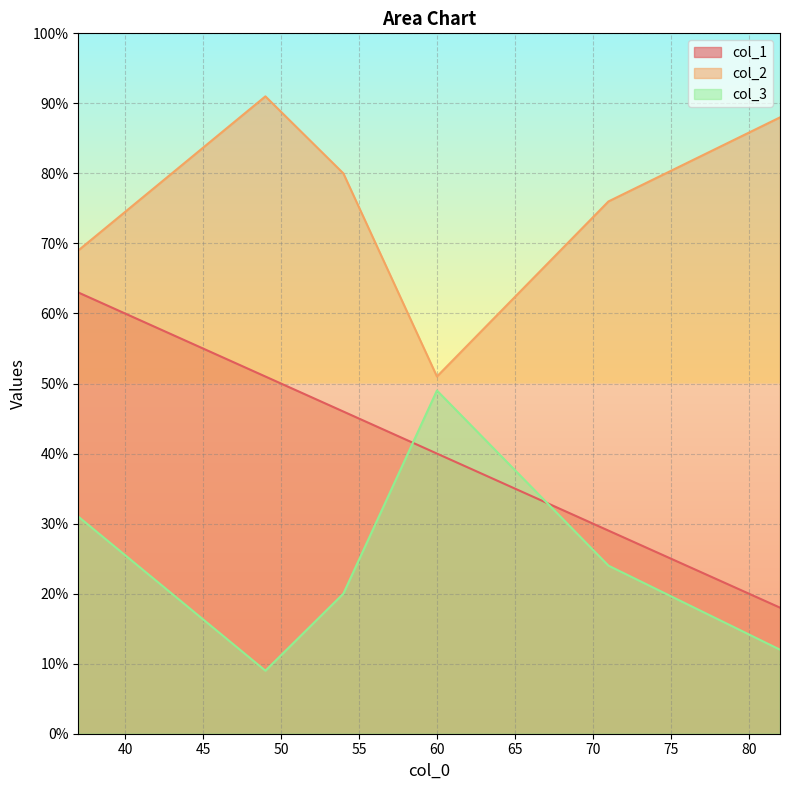

What is the difference between the maximum and minimum values in the col_2 series?

40